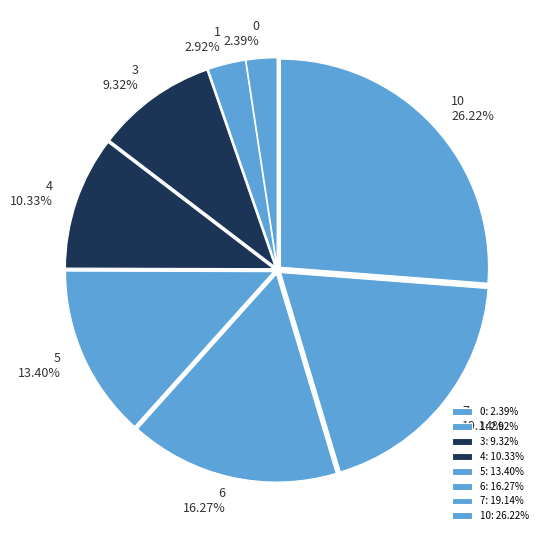

What percentage is the 4 slice, to the nearest percent?

10%